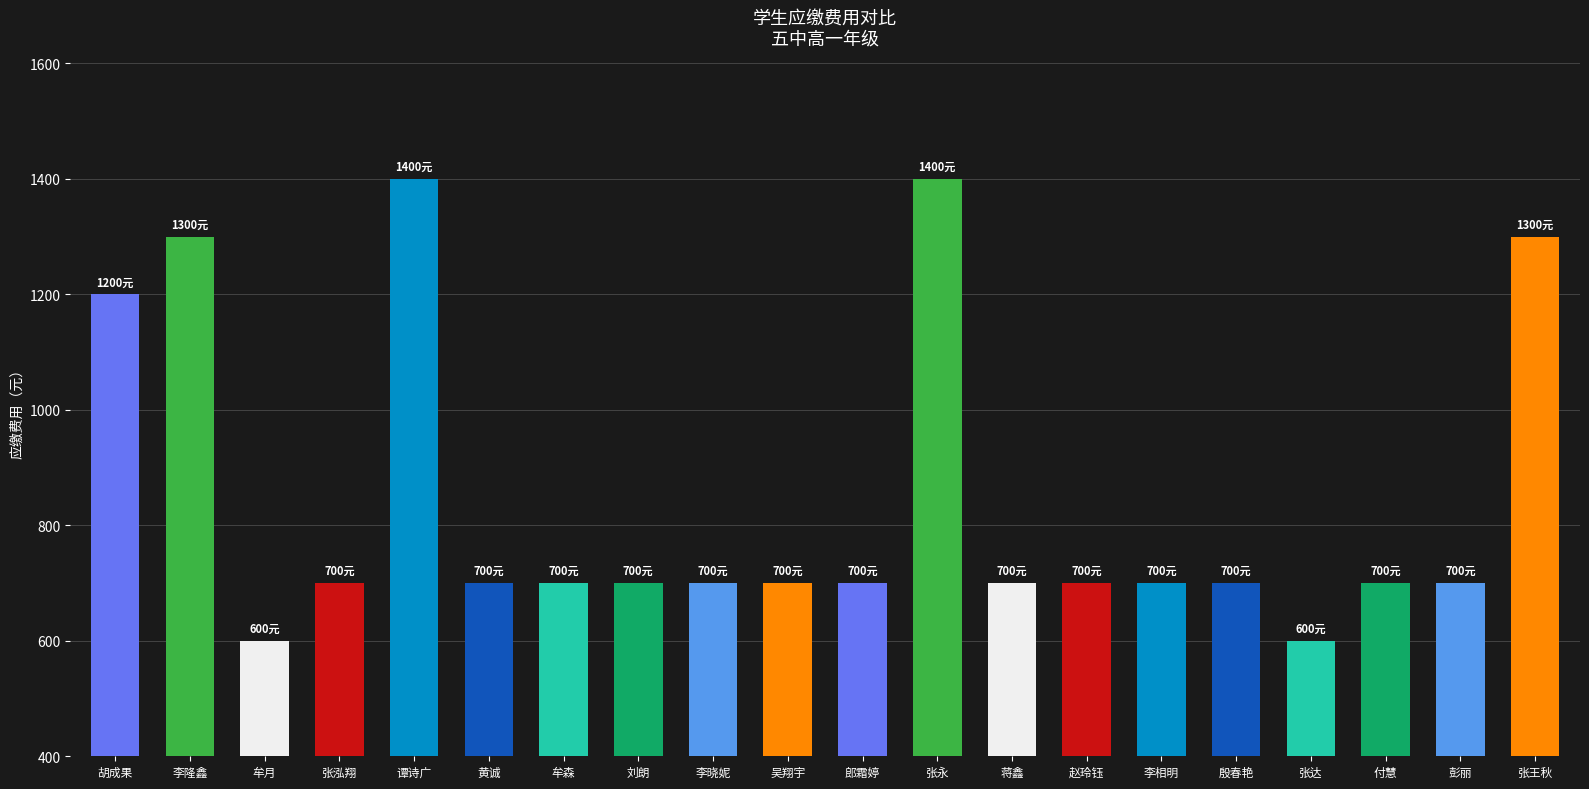

The value at 李晓妮 is 221. True or false?

False